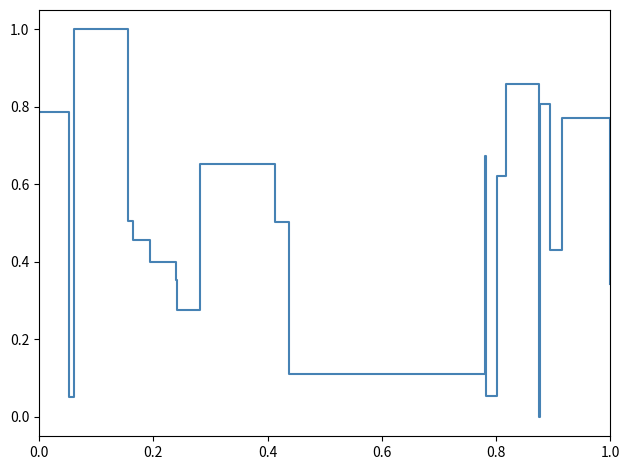

What is the greatest value displayed?

1.0